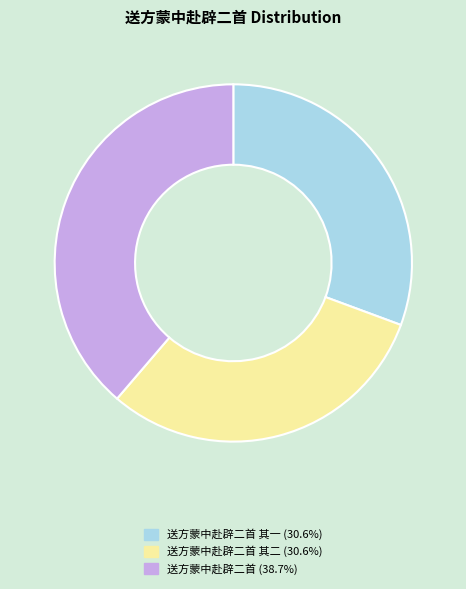

Is there a majority slice in this chart?

No